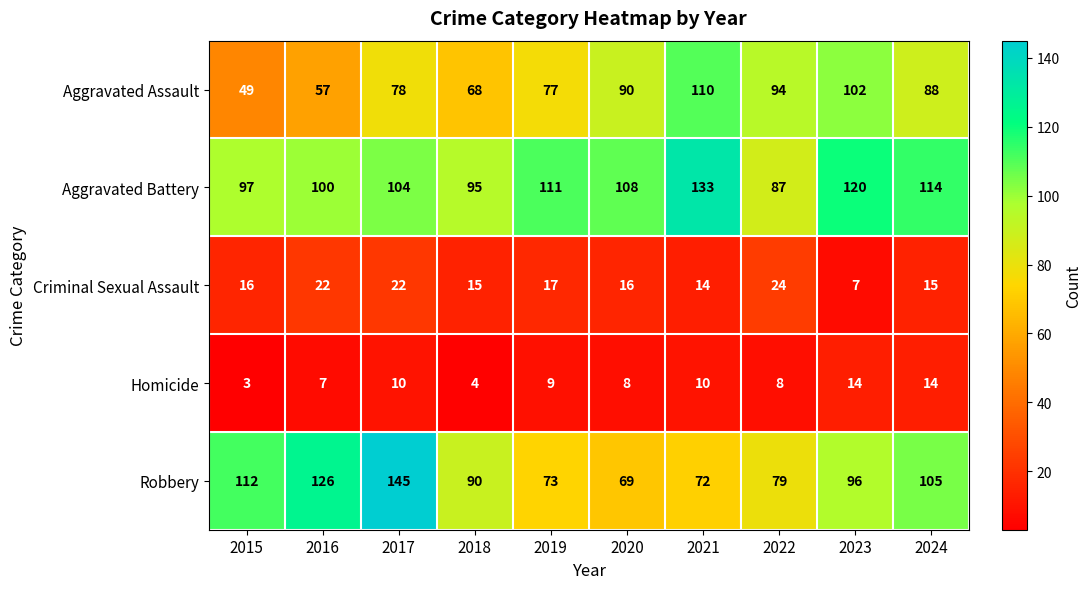

What is the minimum value for Robbery?

69